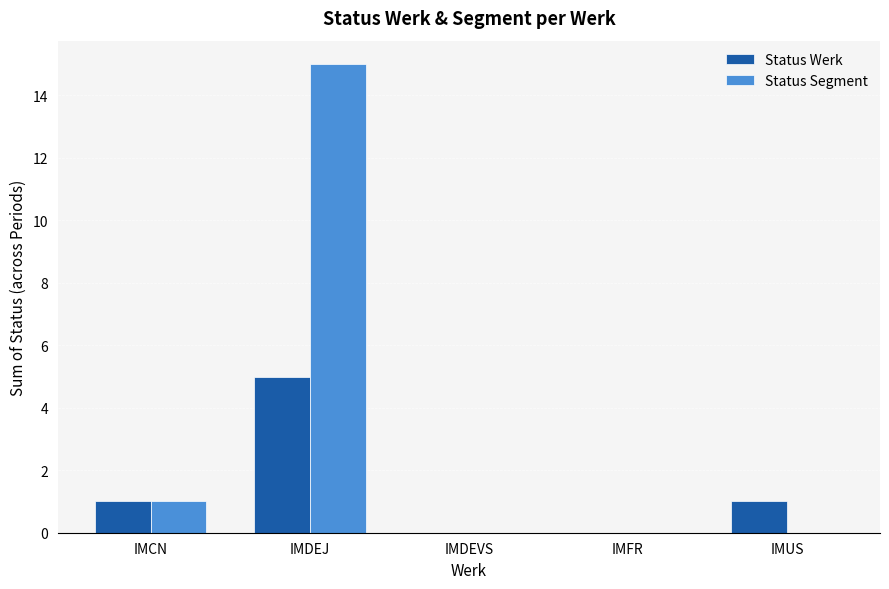

What is the sum of all Status Segment values?

16